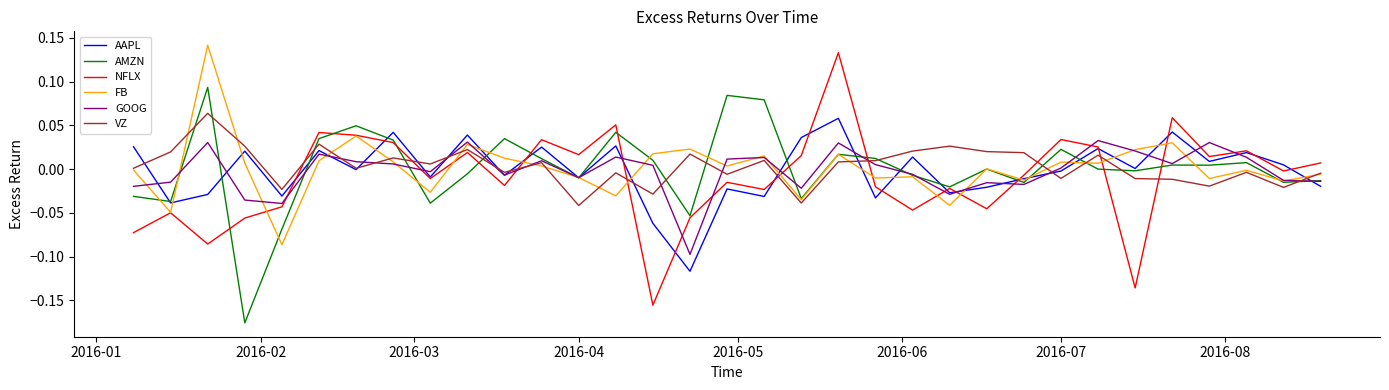

In GOOG, how many points are higher than both neighbors (excluding endpoints)?

10